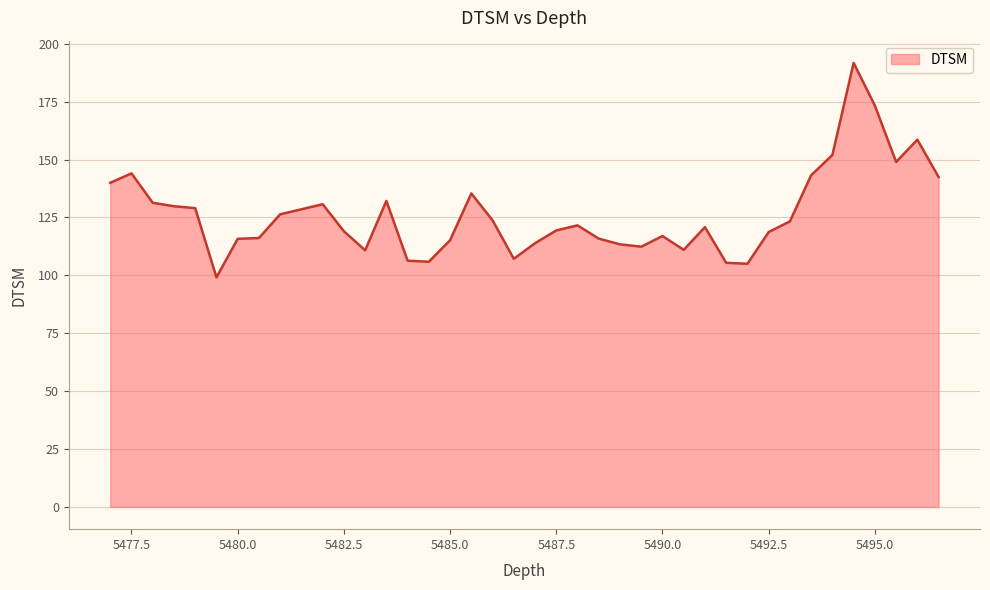

Count the number of values greater than 121.

20